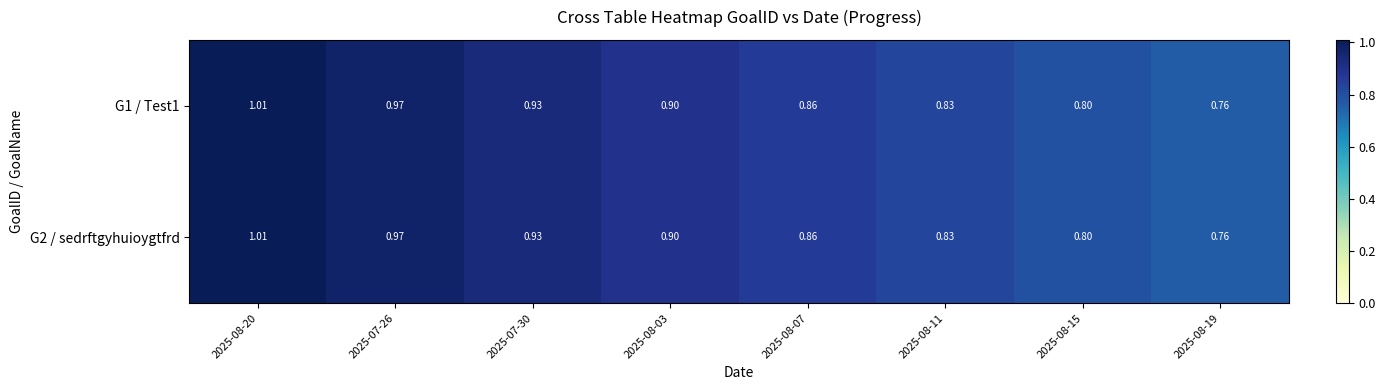

Is the value of G1 / Test1 at 2025-08-15 greater than the value of G2 / sedrftgyhuioygtfrd at 2025-08-11?

No